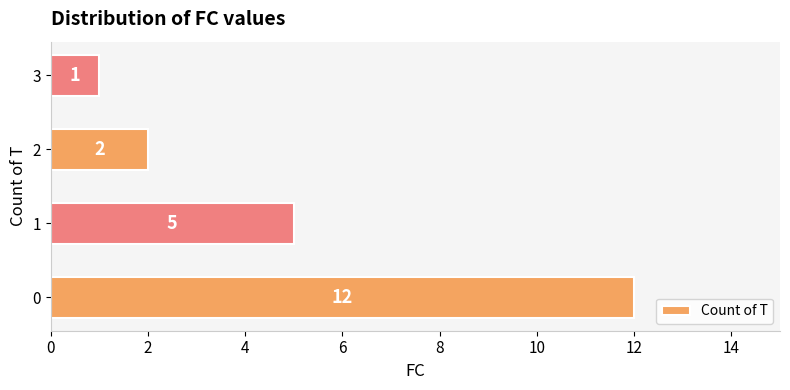

Reading top to bottom, what are all the values shown in this chart?

3=1	2=2	1=5	0=12